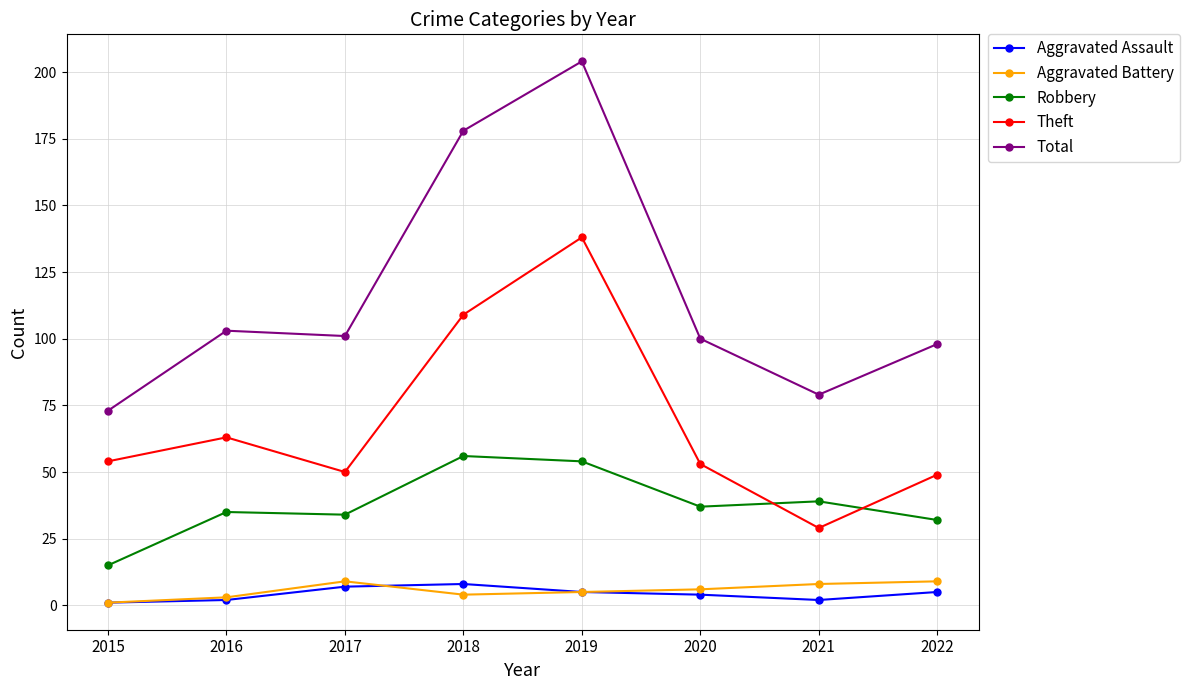

What is the minimum value for Aggravated Assault?

1